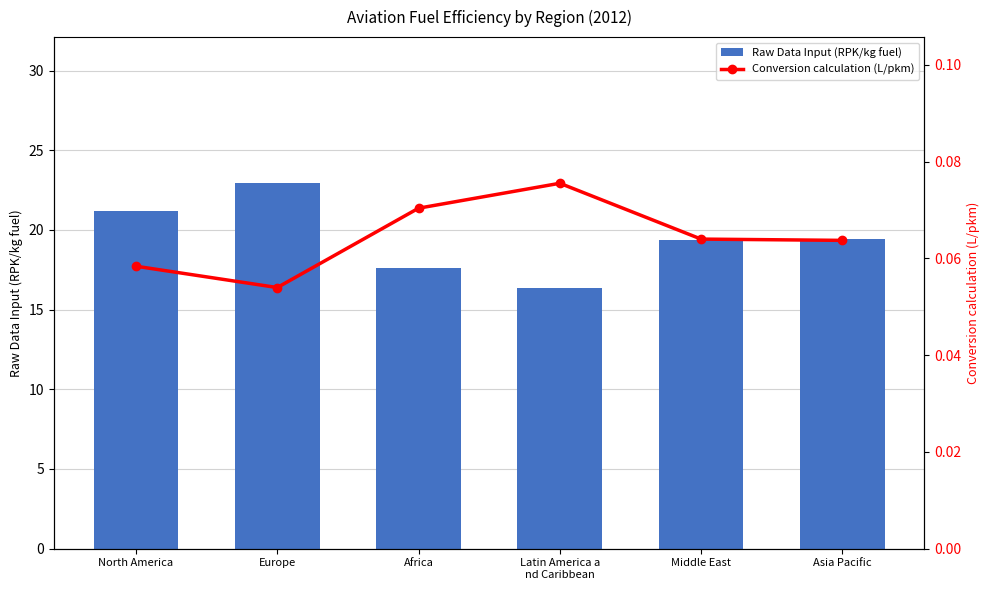

What is the difference between the second highest and second lowest values in the Raw Data Input (RPK/kg fuel) series?

3.6